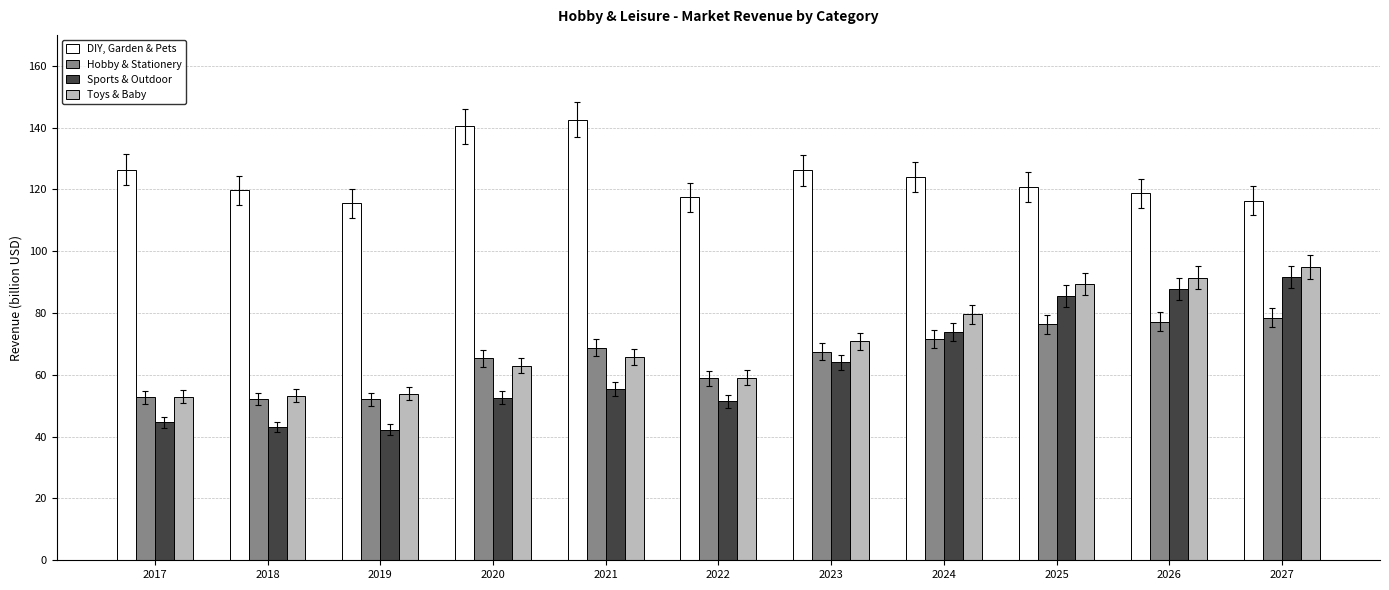

The value of Hobby & Stationery at 2025 is 23.2. True or false?

False